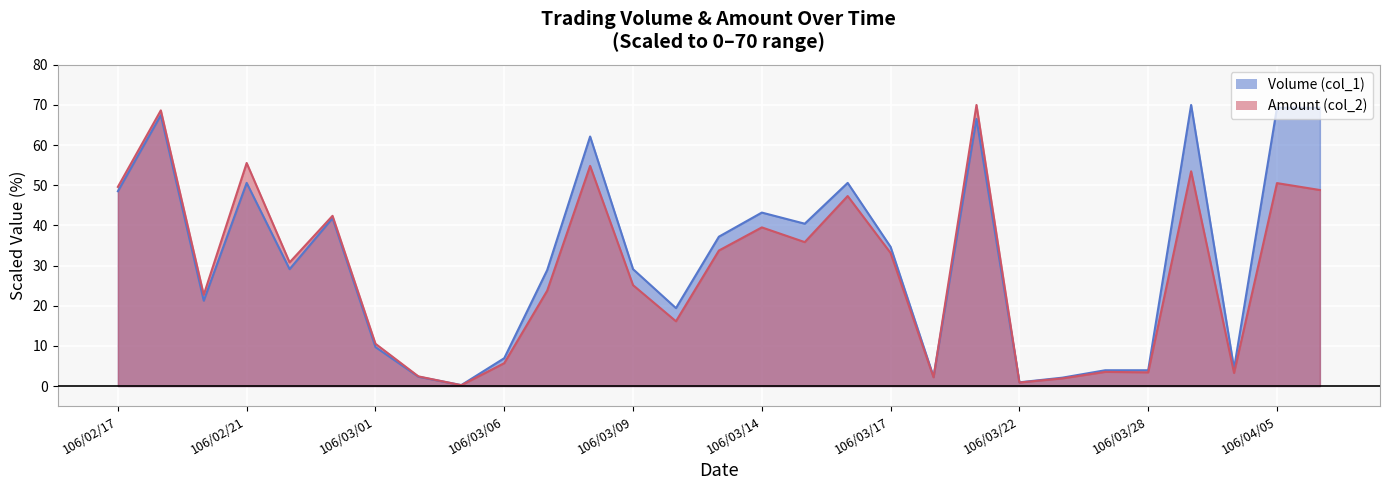

Reading left to right, transcribe all the data shown in this chart.

Volume (col_1): 48.5	67.5	21.3	50.6	29.1	41.8	9.7	2.3	0.2	6.9	28.9	62.1	29.1	19.4	37.2	43.2	40.4	50.6	34.7	2.3	66.5	0.9	2.1	3.9	3.9	70.0	4.4	69.3	69.3
Amount (col_2): 49.6	68.7	22.7	55.6	30.8	42.4	10.5	2.4	0.2	5.7	23.7	54.8	25.1	16.1	33.7	39.5	35.8	47.3	33.1	2.2	70.0	0.9	1.9	3.5	3.4	53.5	3.3	50.5	48.8